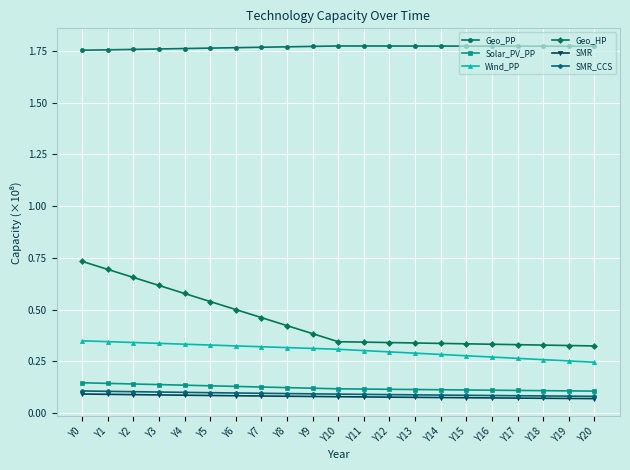

The value of Geo_PP at Y17 is 1.0. True or false?

False